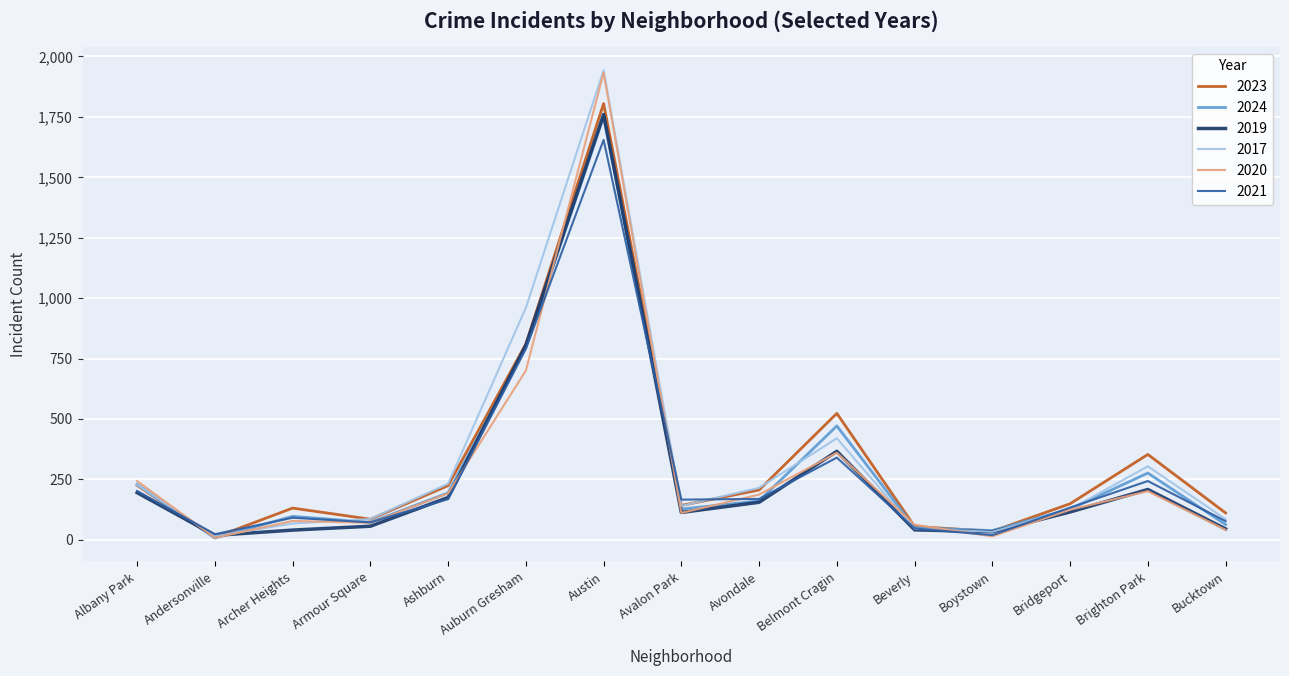

Between Austin and Avalon Park, which series saw the biggest shift?

2020